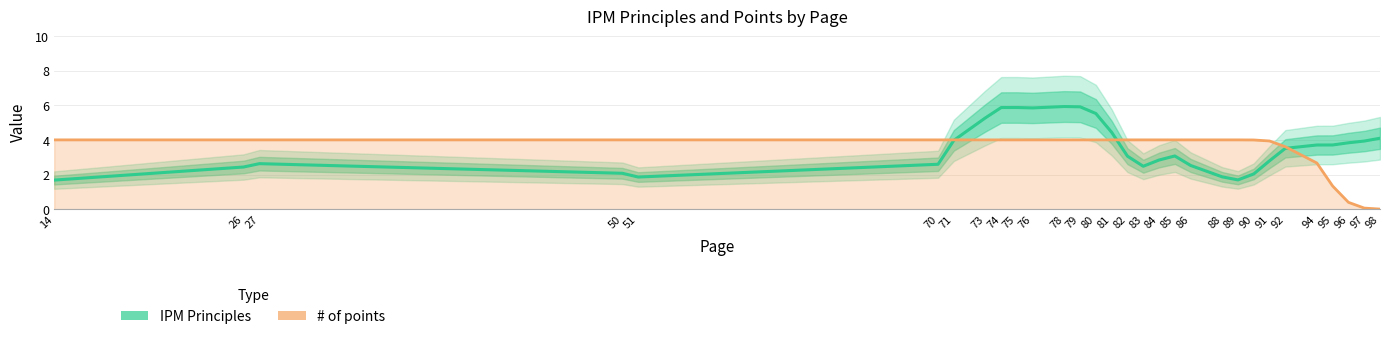

What is the difference between the IPM Principles values at 95 and 50?

1.6